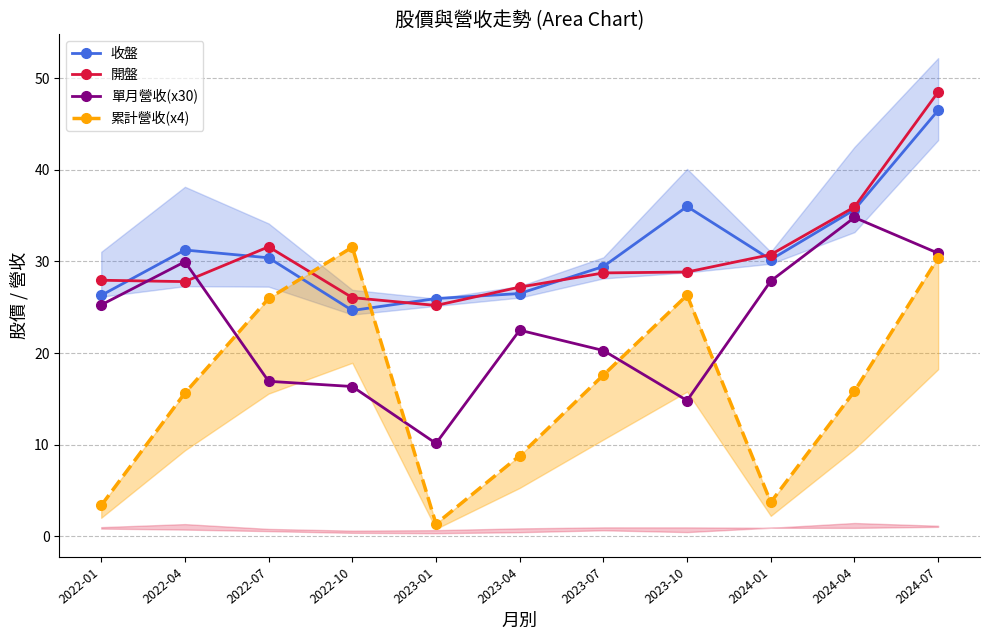

How many data points in 開盤 are above 28?

6